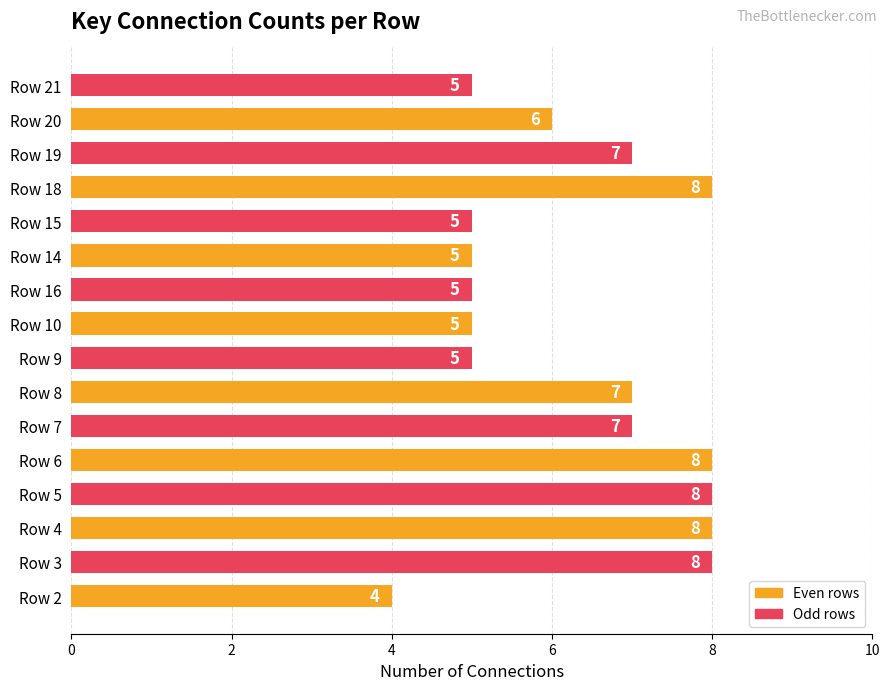

Count the values in the range 5 to 8.

15